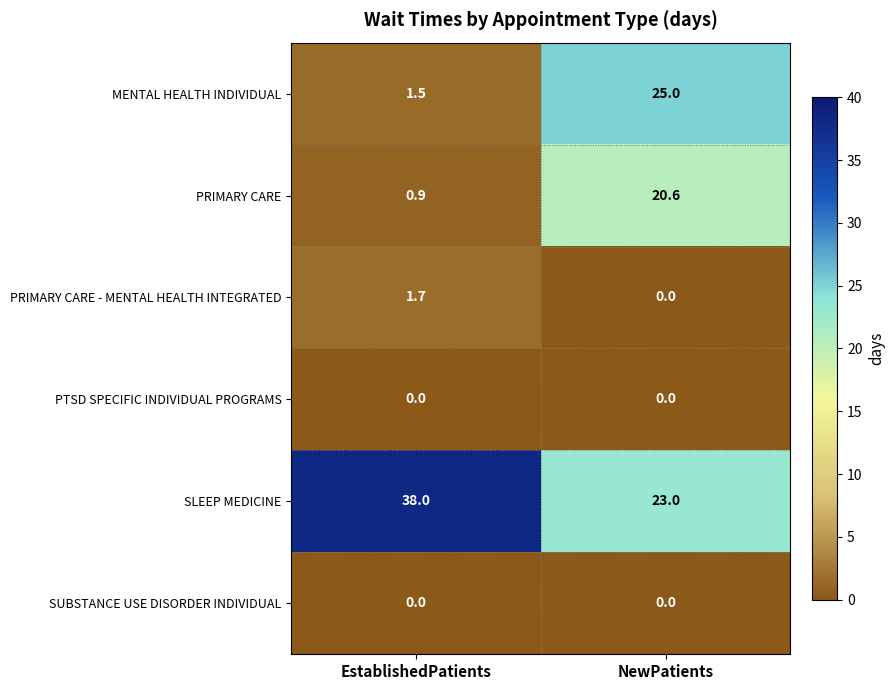

Read the MENTAL HEALTH INDIVIDUAL value at EstablishedPatients.

1.5